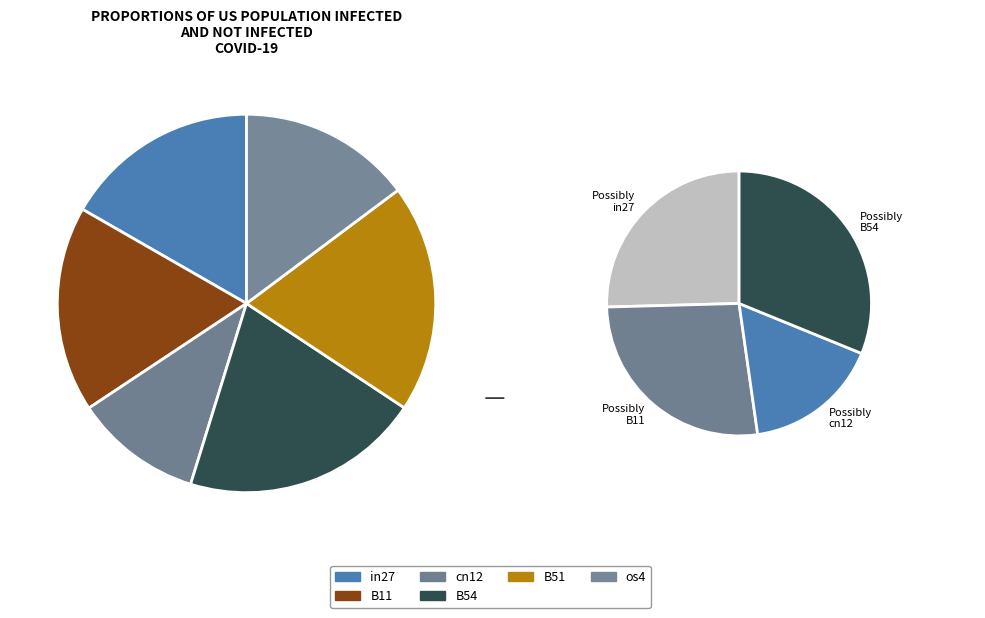

Is there any slice that represents more than half of the pie?

No